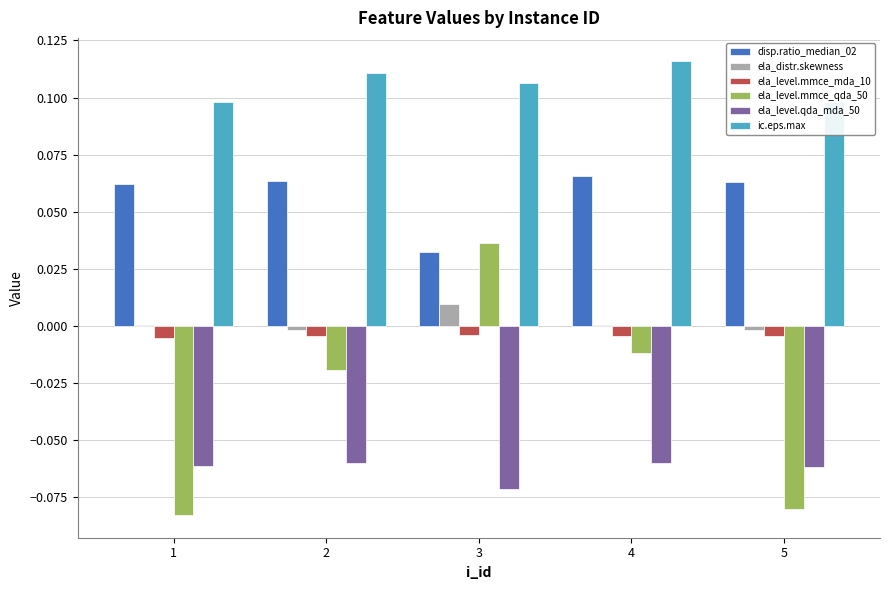

At which category does the chart reach its peak across all series?

4